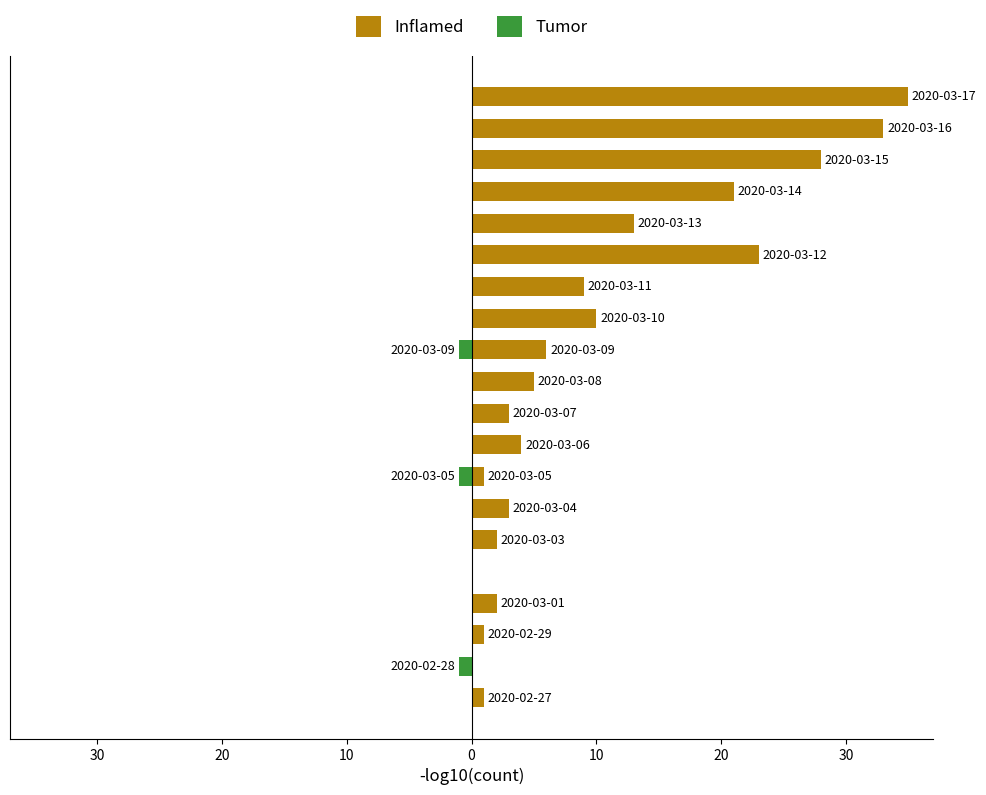

Reading right to left, what are all the values shown in this chart?

Inflamed: 35	33	28	21	13	23	9	10	6	5	3	4	1	3	2	0	2	1	0	1
Tumor: 0	0	0	0	0	0	0	0	-1	0	0	0	-1	0	0	0	0	0	-1	0